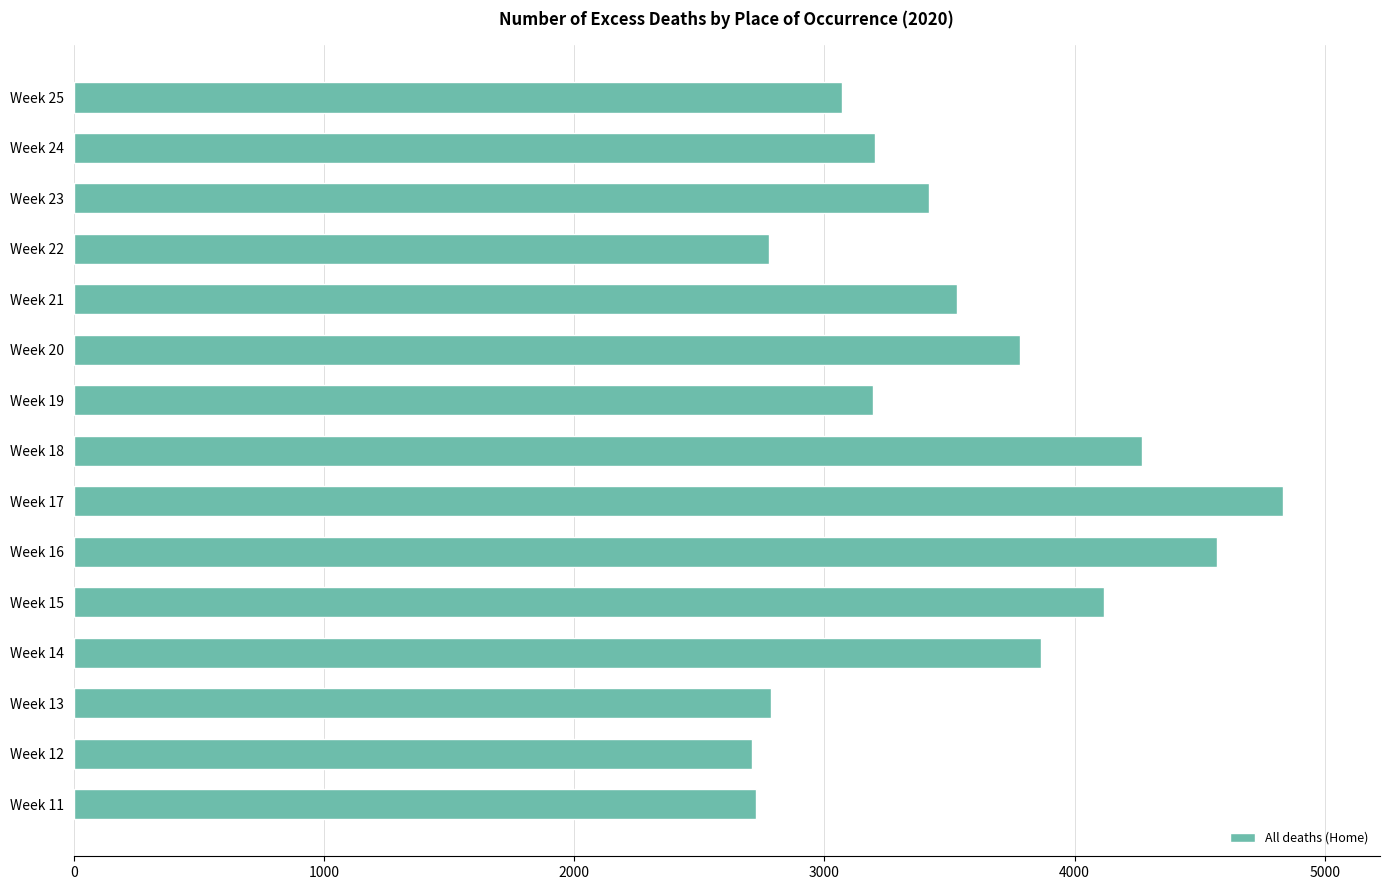

Is it true that the value at Week 23 is 3418?

True